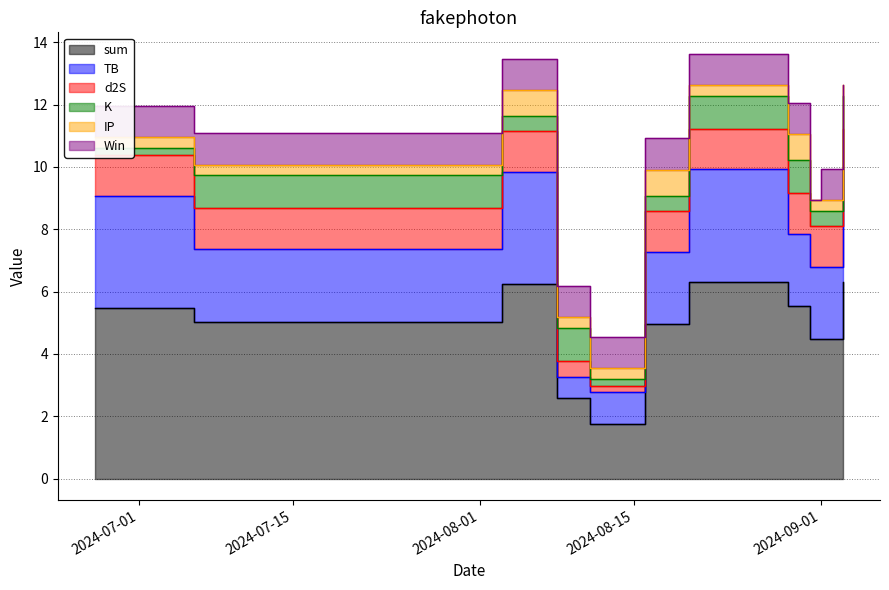

Is it true that TB equals 6.0 at 2024-08-03?

False